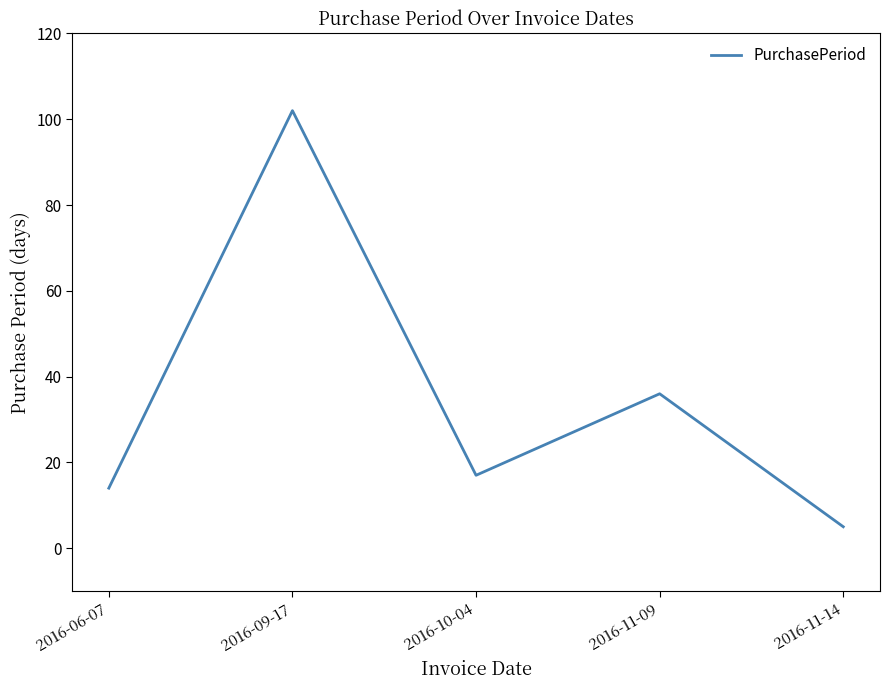

At which label is the value closest to 53?

2016-11-09